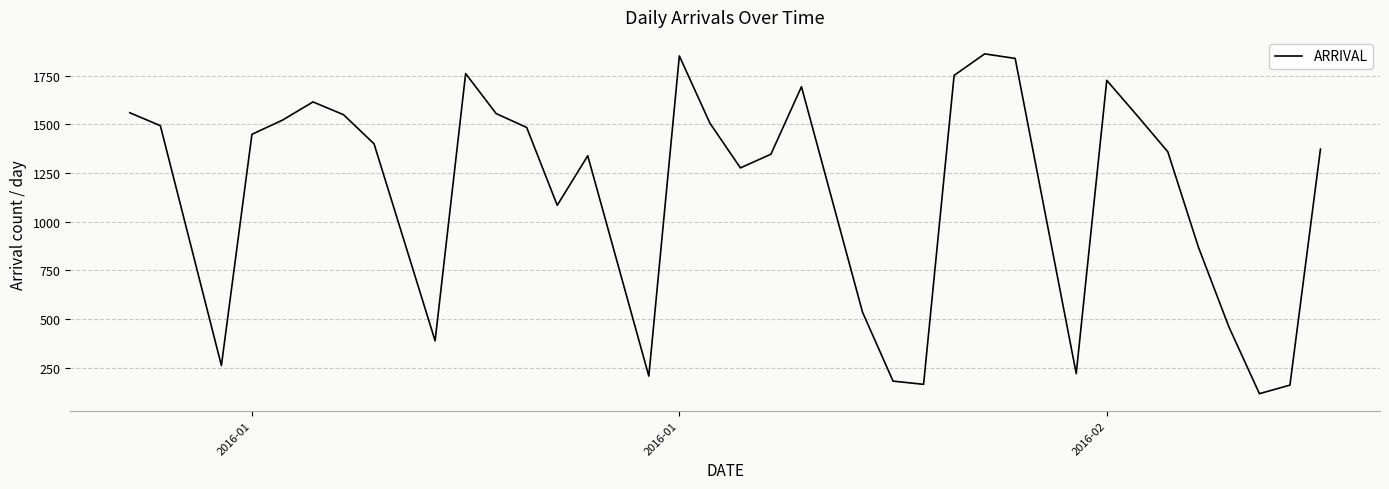

What is the difference between the maximum and minimum values?

1743.5